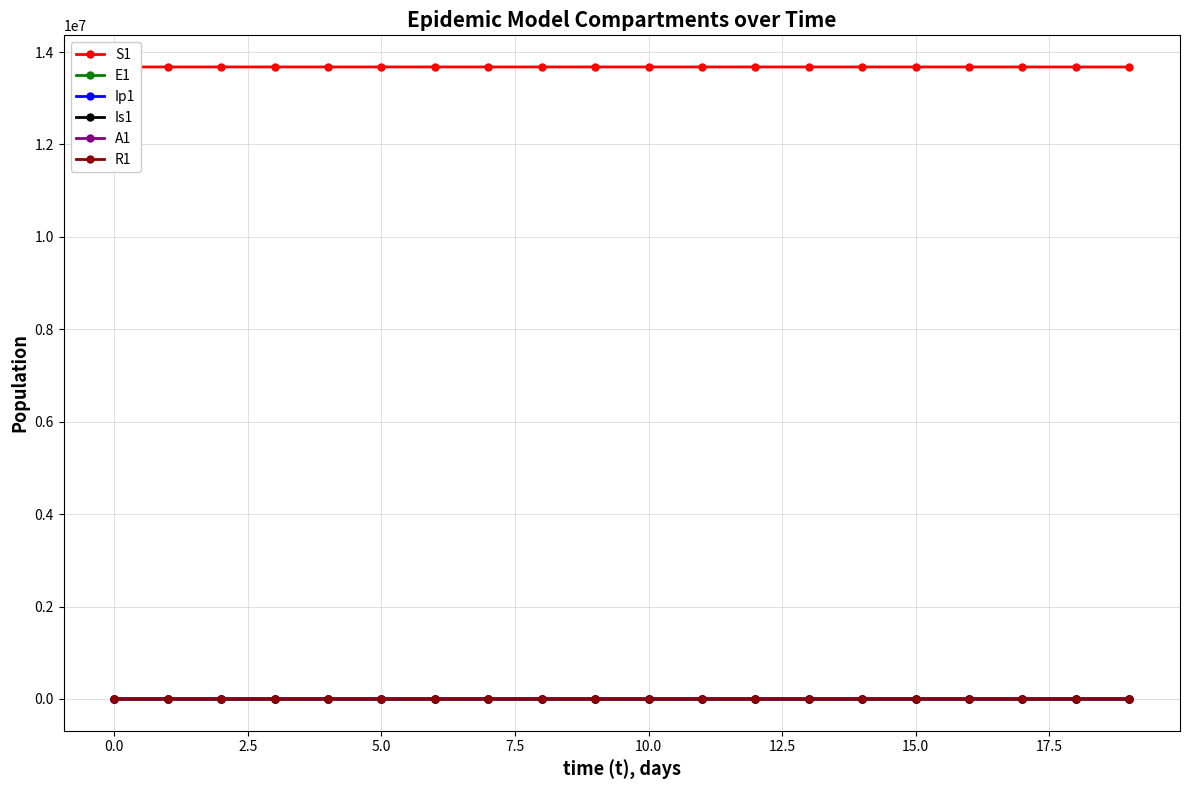

True or false: S1 has a value of 13678496.9 at 2.5.

True